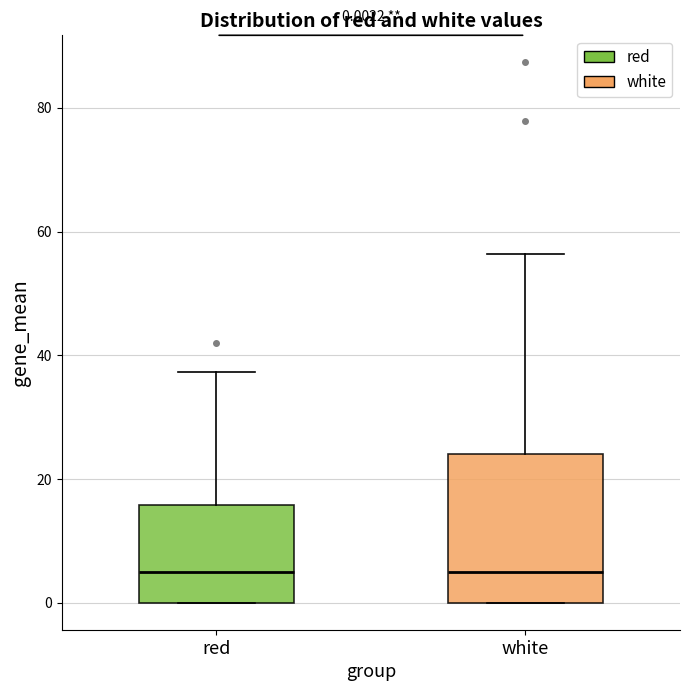

Which box is the tallest, from its lower edge to its upper edge?

white